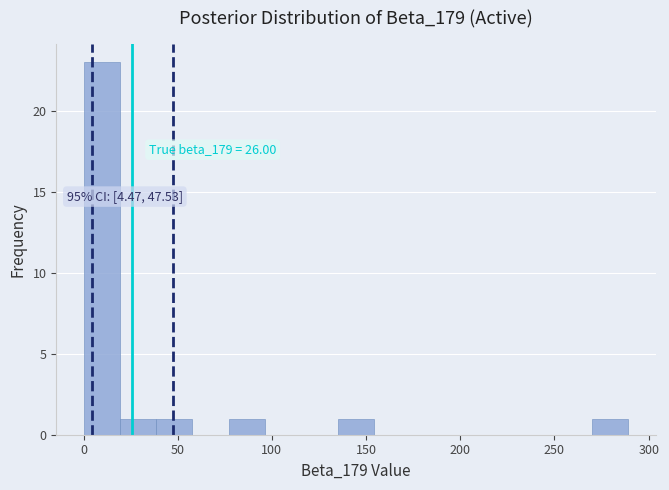

Around what value on the x-axis is the tallest bar? Give the approximate position of its centre, as read against the axis.

10